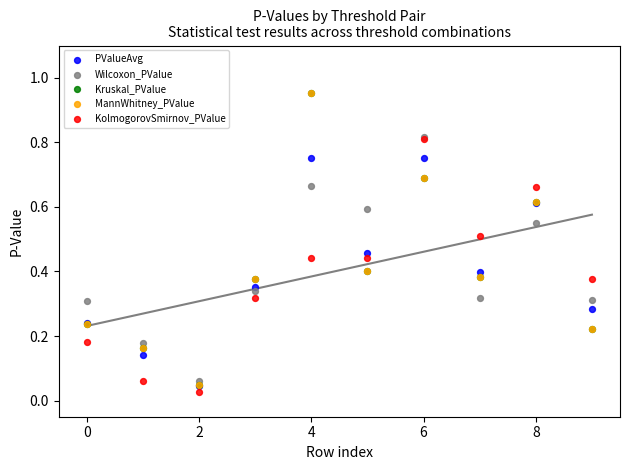

Which series reaches the minimum Y coordinate?

KolmogorovSmirnov_PValue